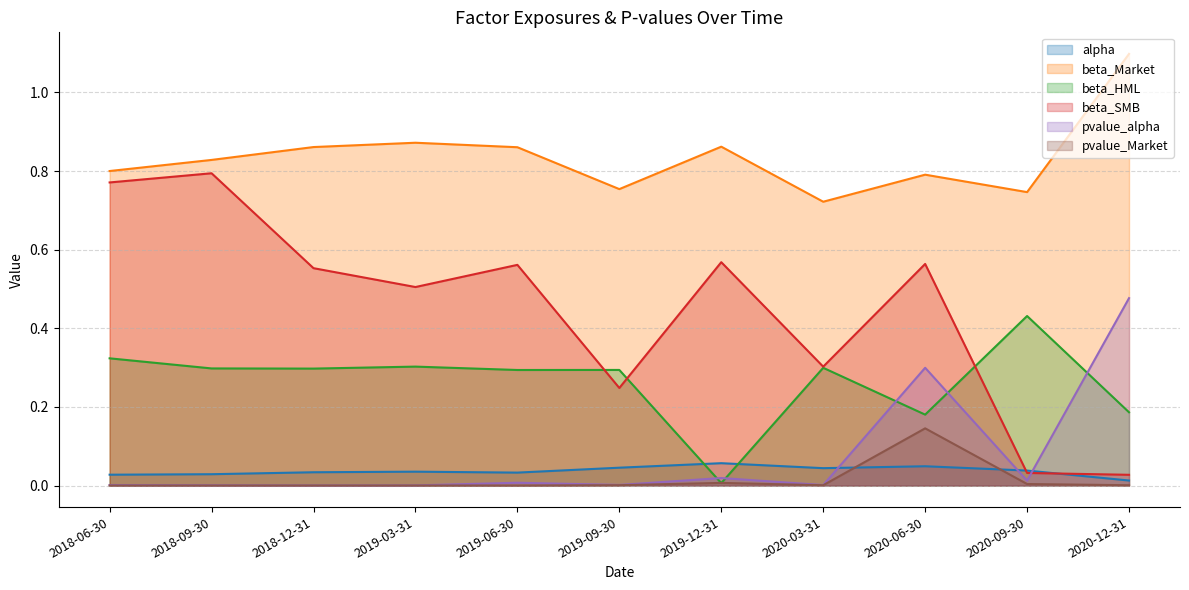

Is it true that beta_SMB equals 0.6 at 2019-12-31?

True